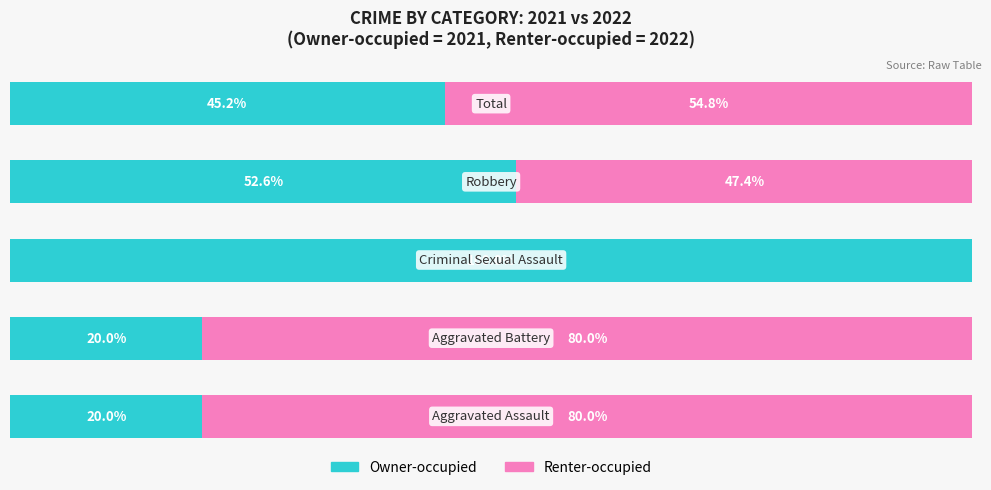

What is the sum of all Renter-occupied values?

262.2